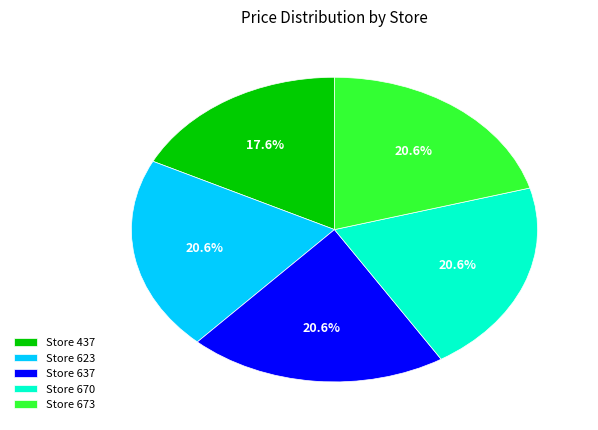

Do Store 670 and Store 637 together represent more than half of the pie?

No